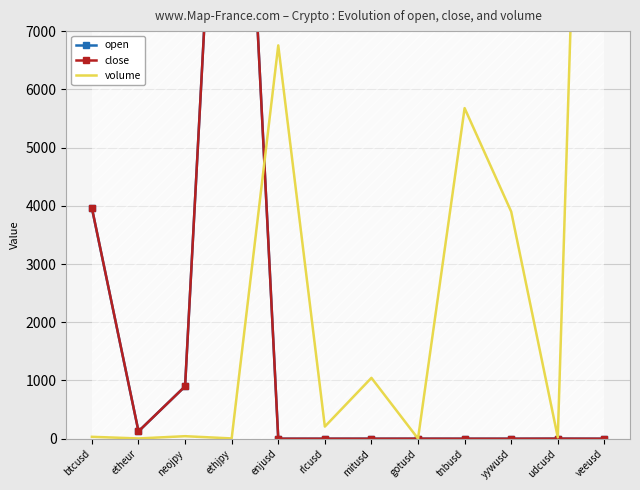

True or false: volume and open cross at least once.

True